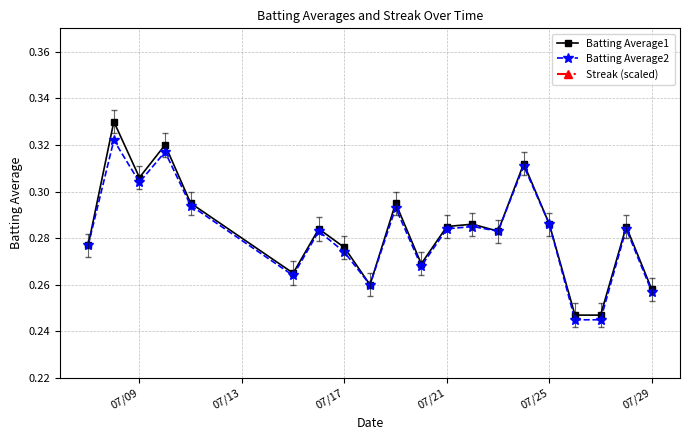

What is the sum of all Batting Average1 values?

5.7